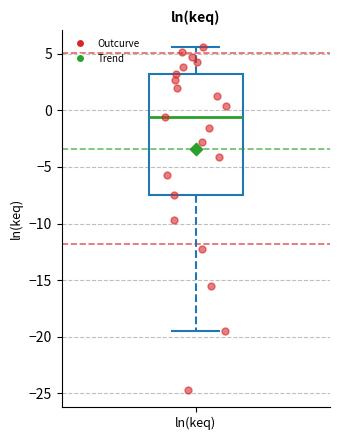

Transcribe this box plot: give where the median line is, the range the box spans, and where the two whiskers end, as read against the y-axis. The values are not printed on the chart, so give them approximately, as read against the axis.

median -0.5, box -7.5 to 3.0, whiskers -19.5 to 5.5